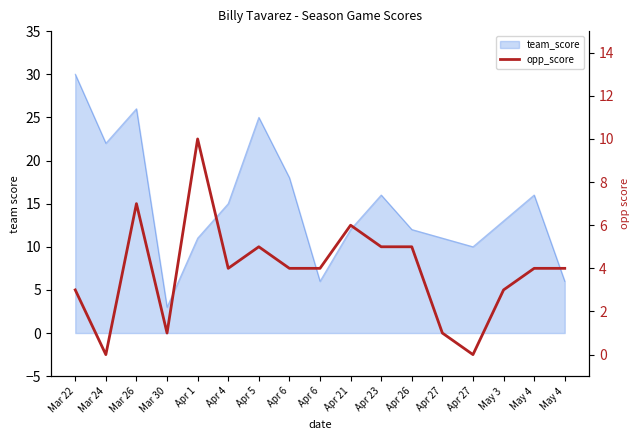

What is the label of the 3rd point from the right?

May 3